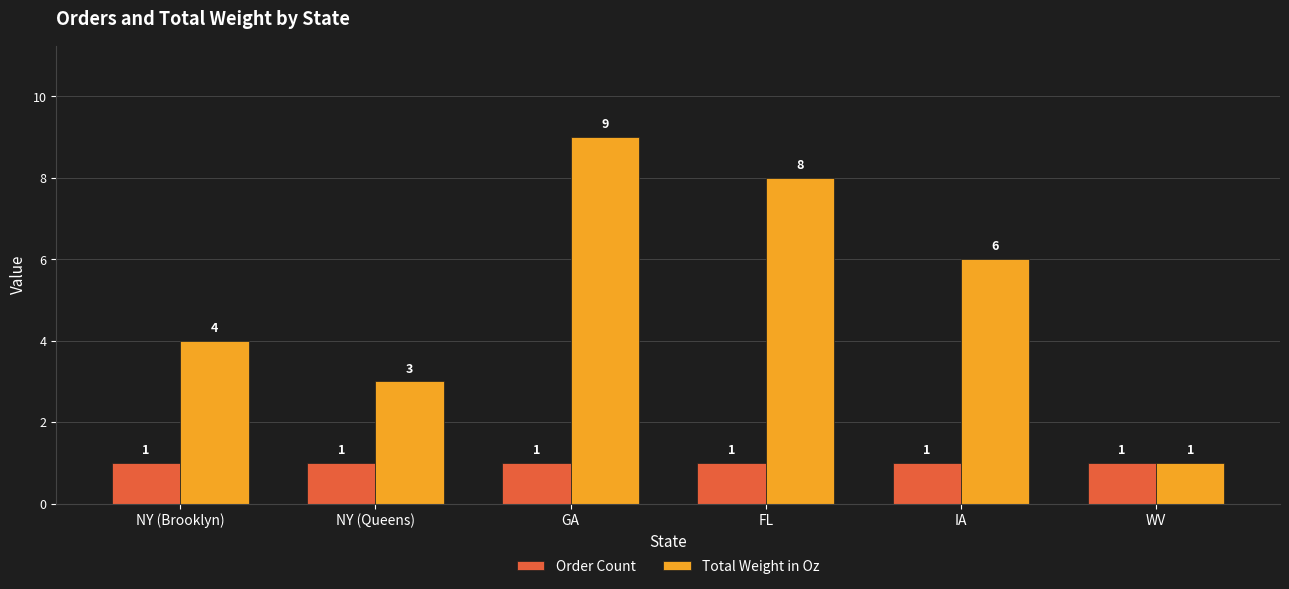

Rank the categories by Total Weight in Oz value from highest to lowest.

GA, FL, IA, NY (Brooklyn), NY (Queens), WV